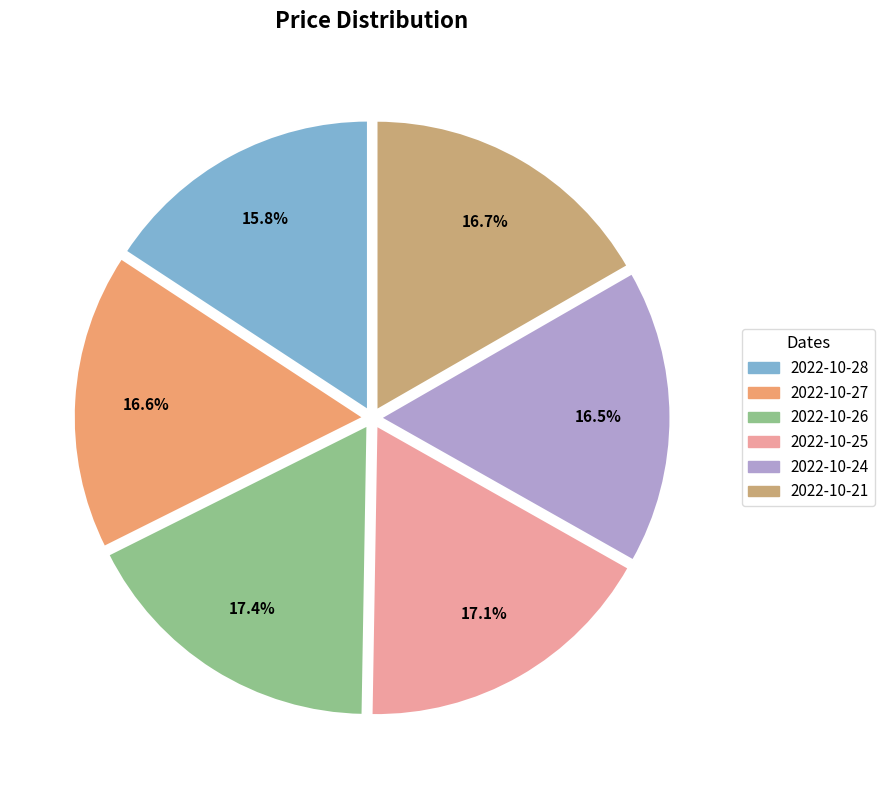

What is the smallest slice in the pie chart?

2022-10-28